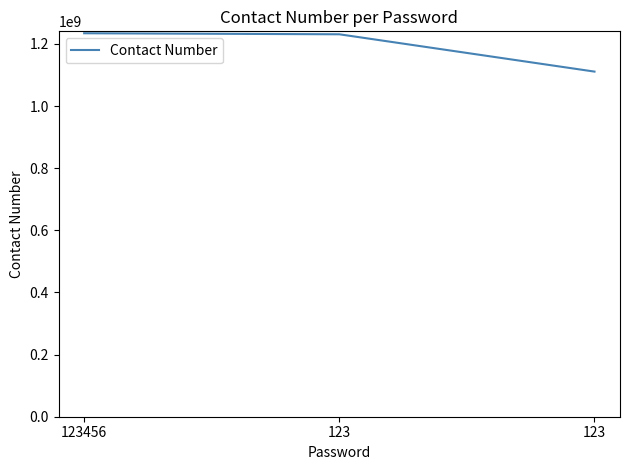

How many categories are shown in the chart?

3